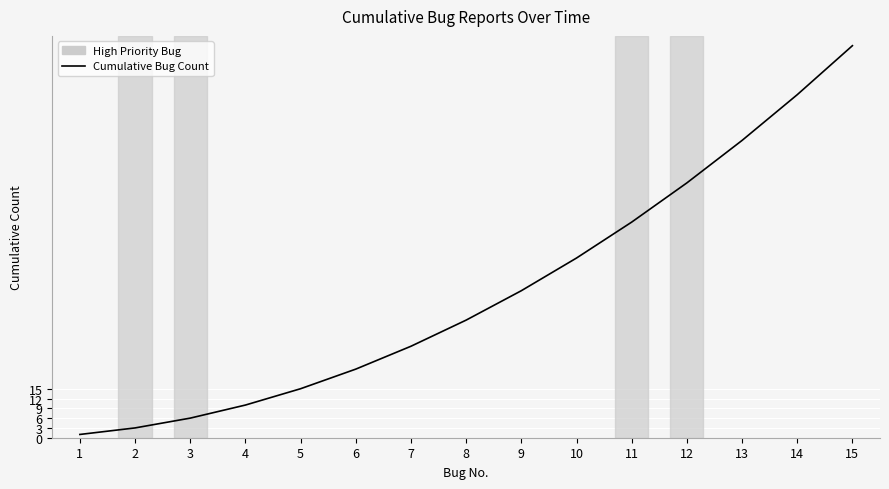

The value at 12 is 38. True or false?

False